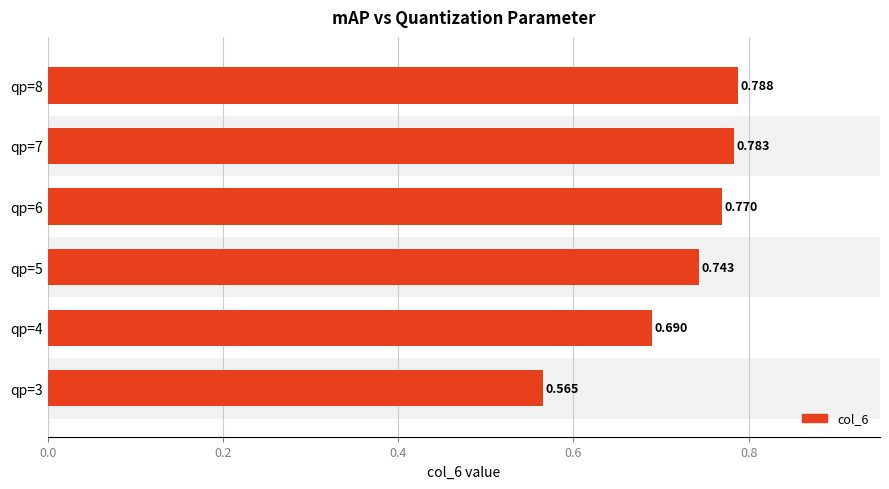

True or false: the data shows 1.1 at qp=7.

False